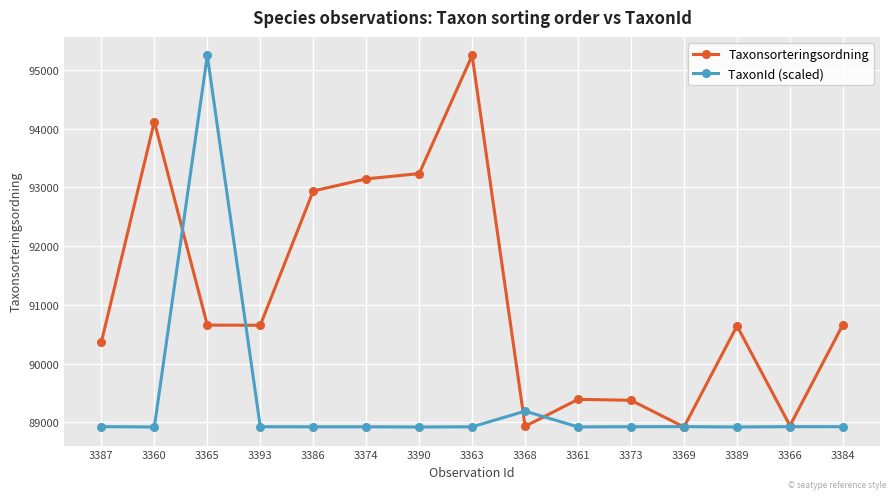

Read the TaxonId (scaled) value at 3366.

88927.0